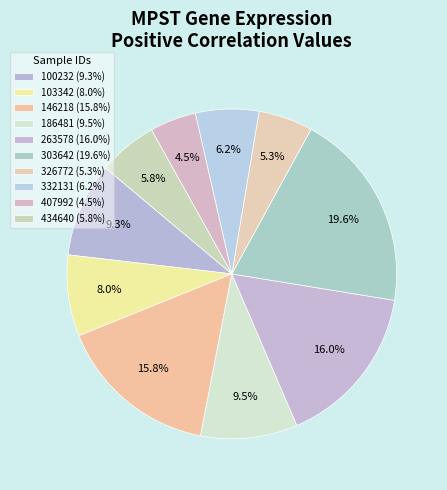

Count the number of slices in the pie.

10